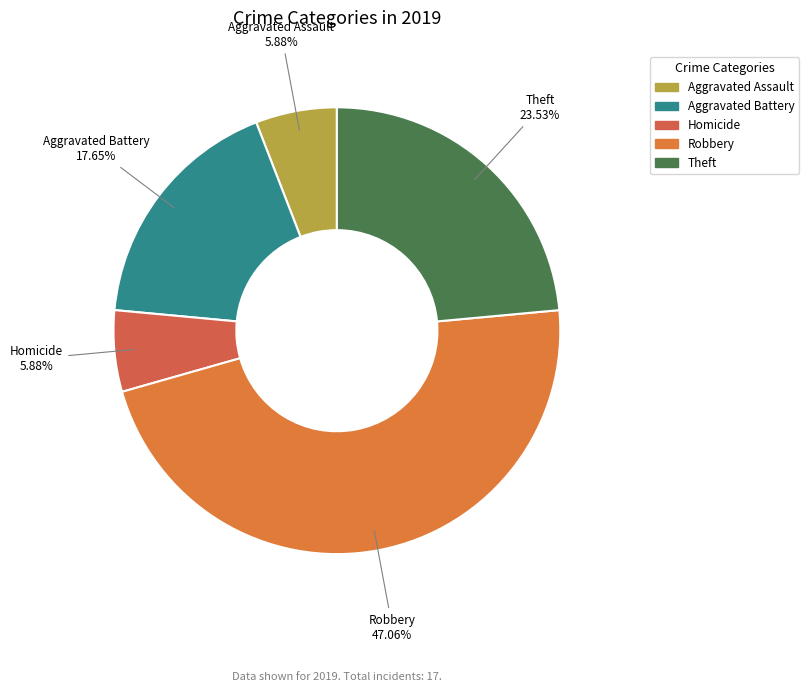

Which slice is the largest?

Robbery